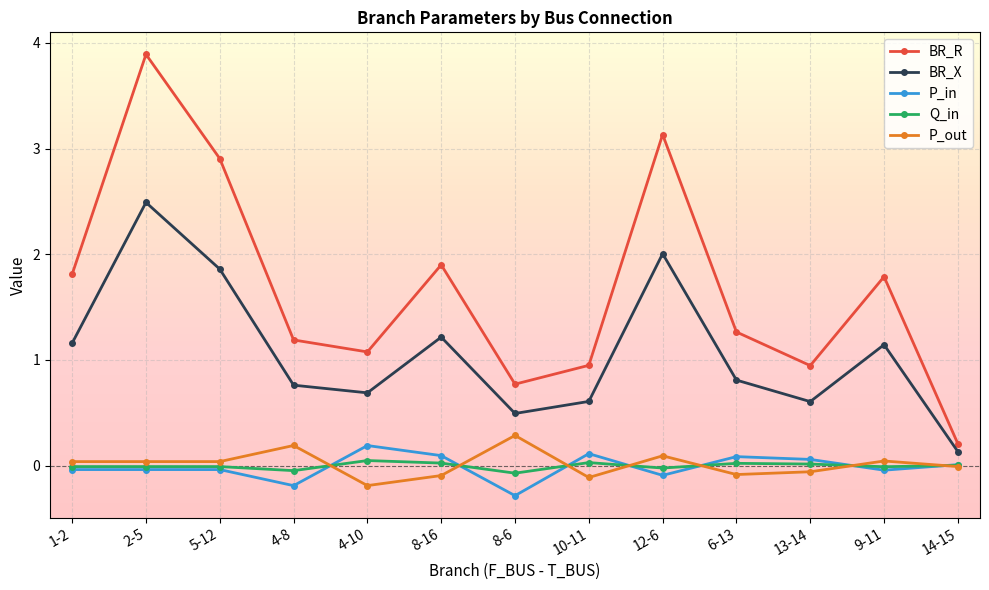

What position from the right is 1-2?

13